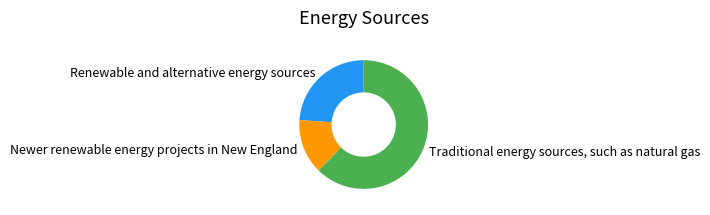

The Newer renewable energy projects in New England slice represents 14% of the pie. True or false?

True